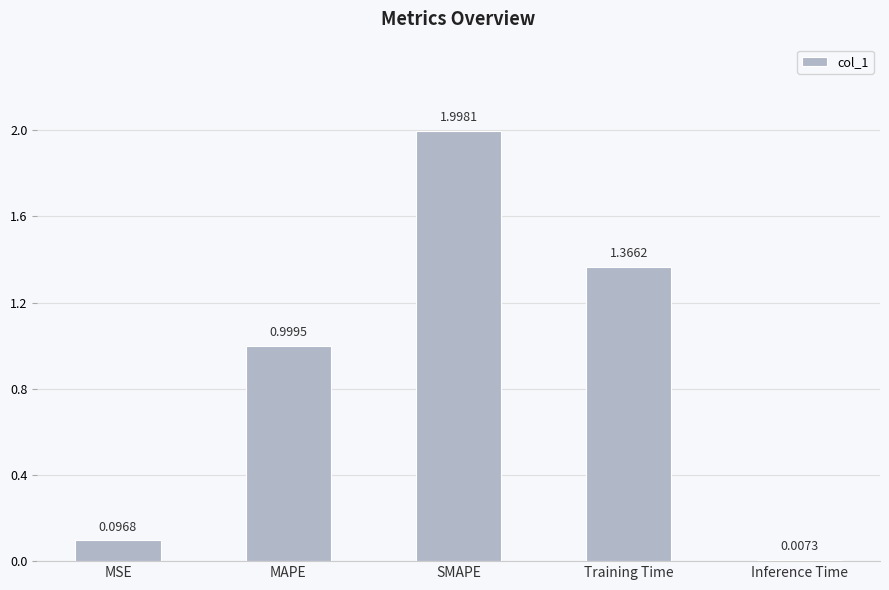

What is the label of the 4th bar from the right?

MAPE